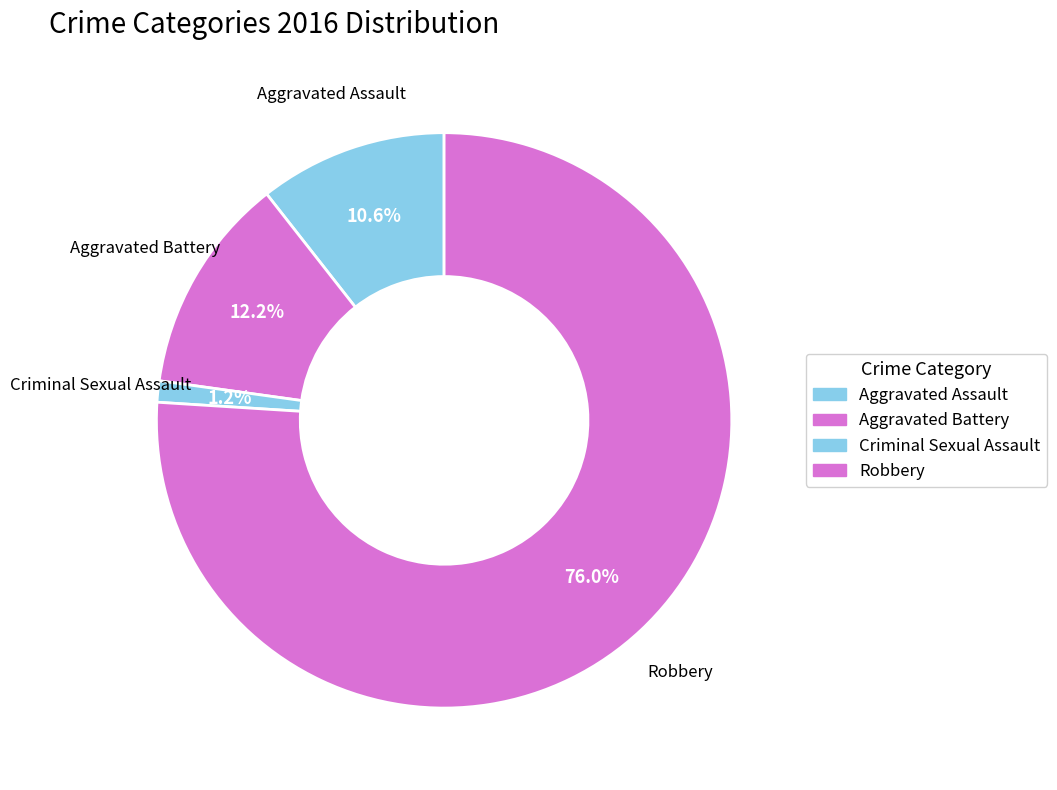

How many segments does this pie chart have?

4